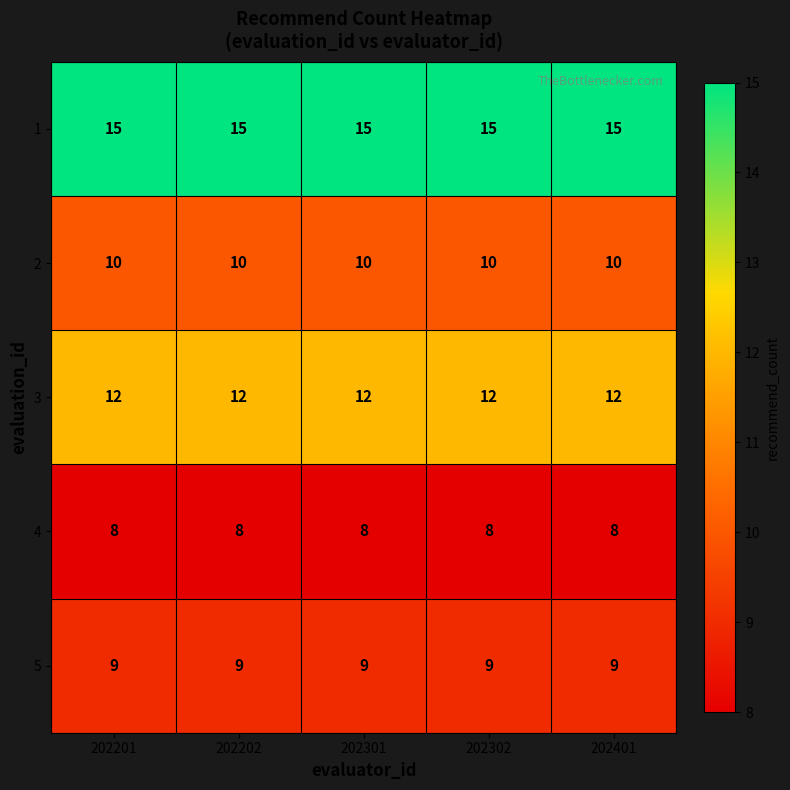

Is it true that 3 equals 12 at 202301?

True